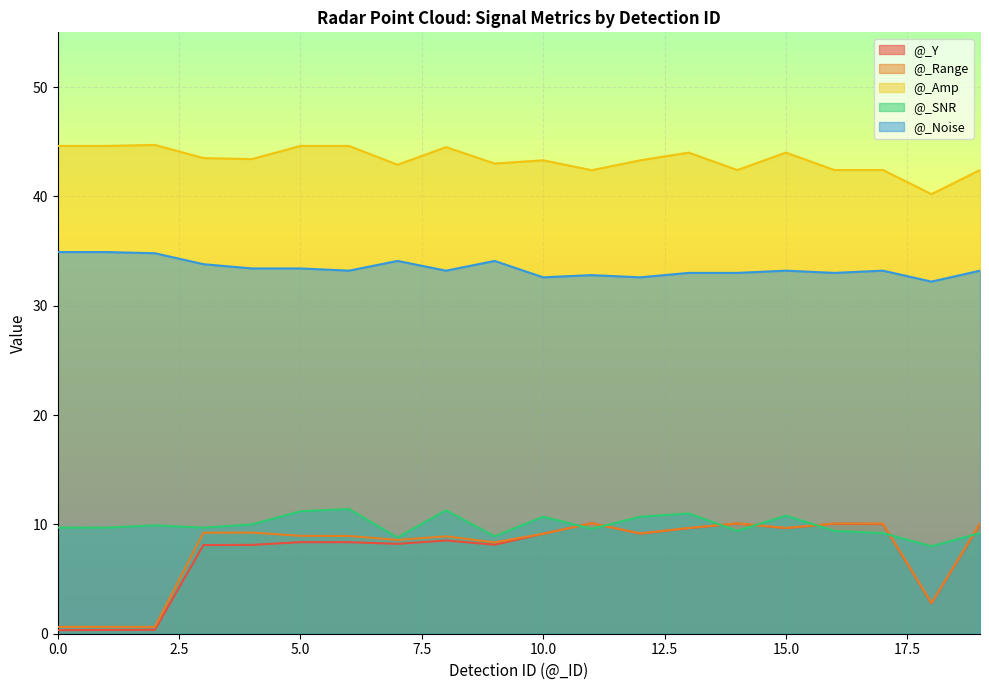

True or false: @_Amp has more than 2 interior local peaks.

True